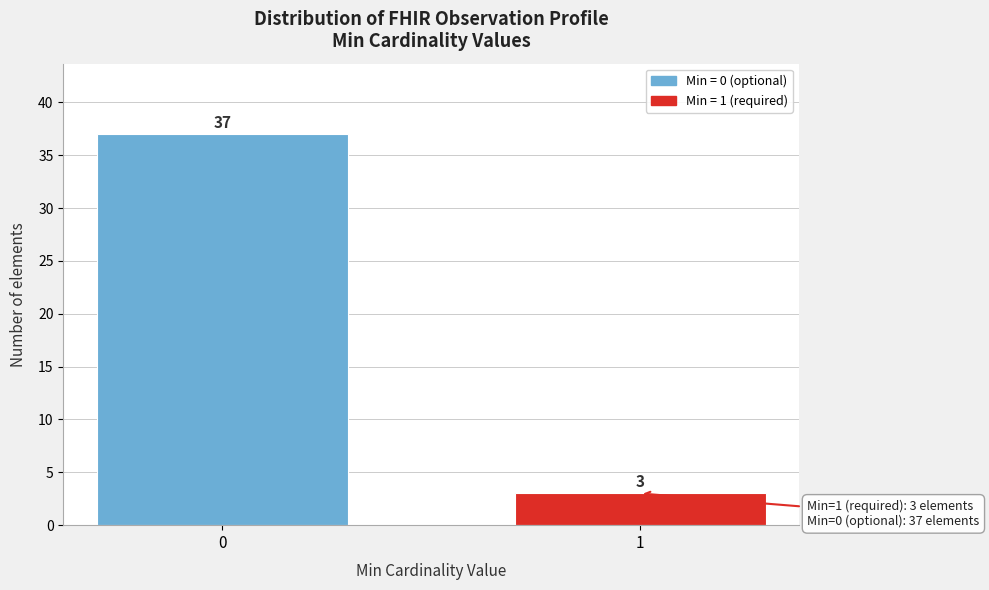

Reading left to right, what are all the values shown in this chart?

0=37	1=3